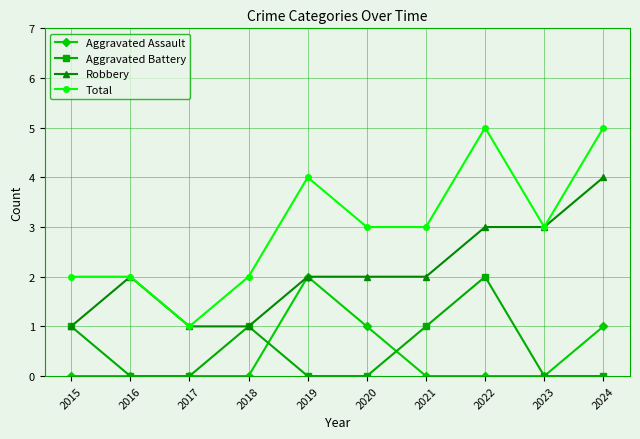

Reading left to right, extract all data points from this chart.

Aggravated Assault: 0	0	0	0	2	1	0	0	0	1
Aggravated Battery: 1	0	0	1	0	0	1	2	0	0
Robbery: 1	2	1	1	2	2	2	3	3	4
Total: 2	2	1	2	4	3	3	5	3	5